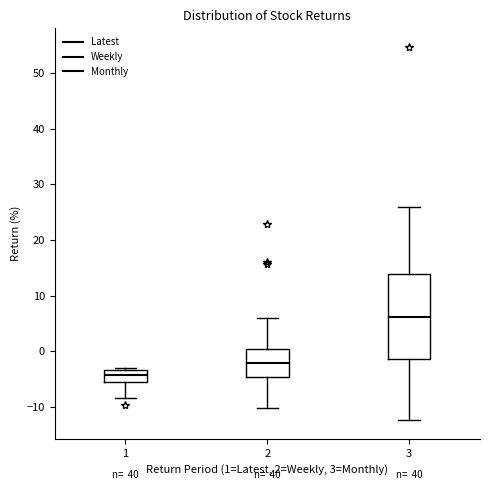

Which box's median line is the highest?

3